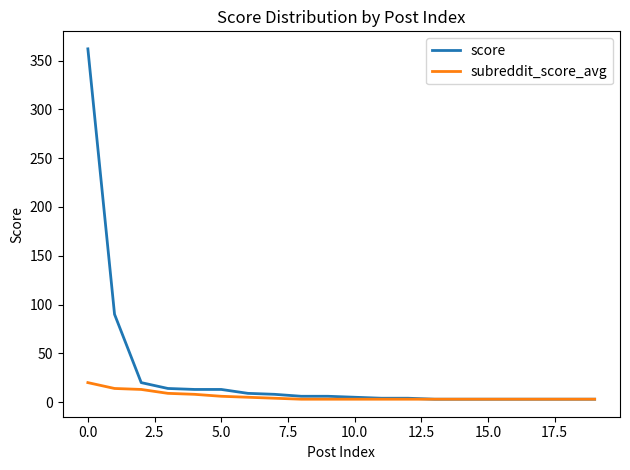

At how many categories does at least one series exceed 99?

1